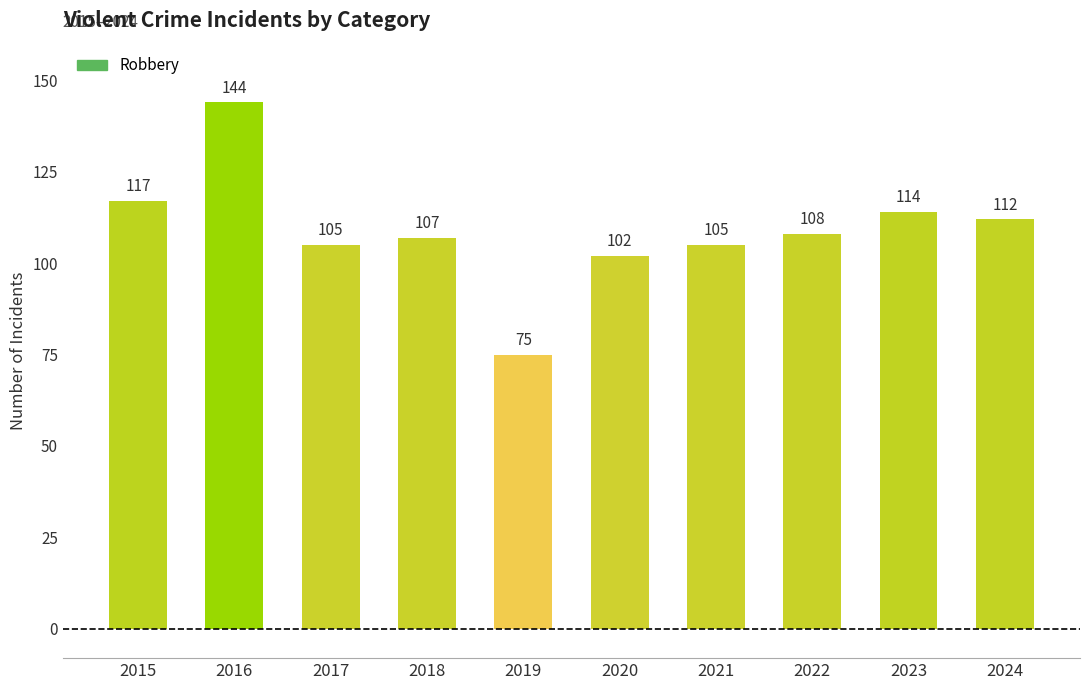

Approximately how many times larger is the value at 2023 compared to 2024?

1.0